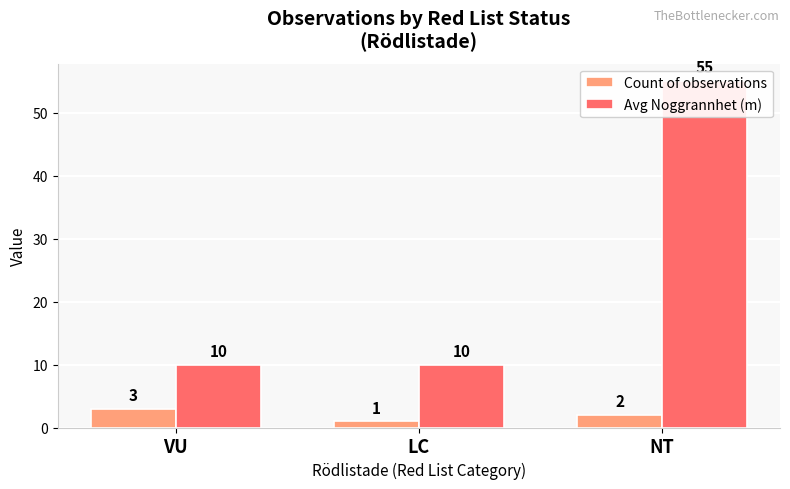

What position from the right is LC?

2